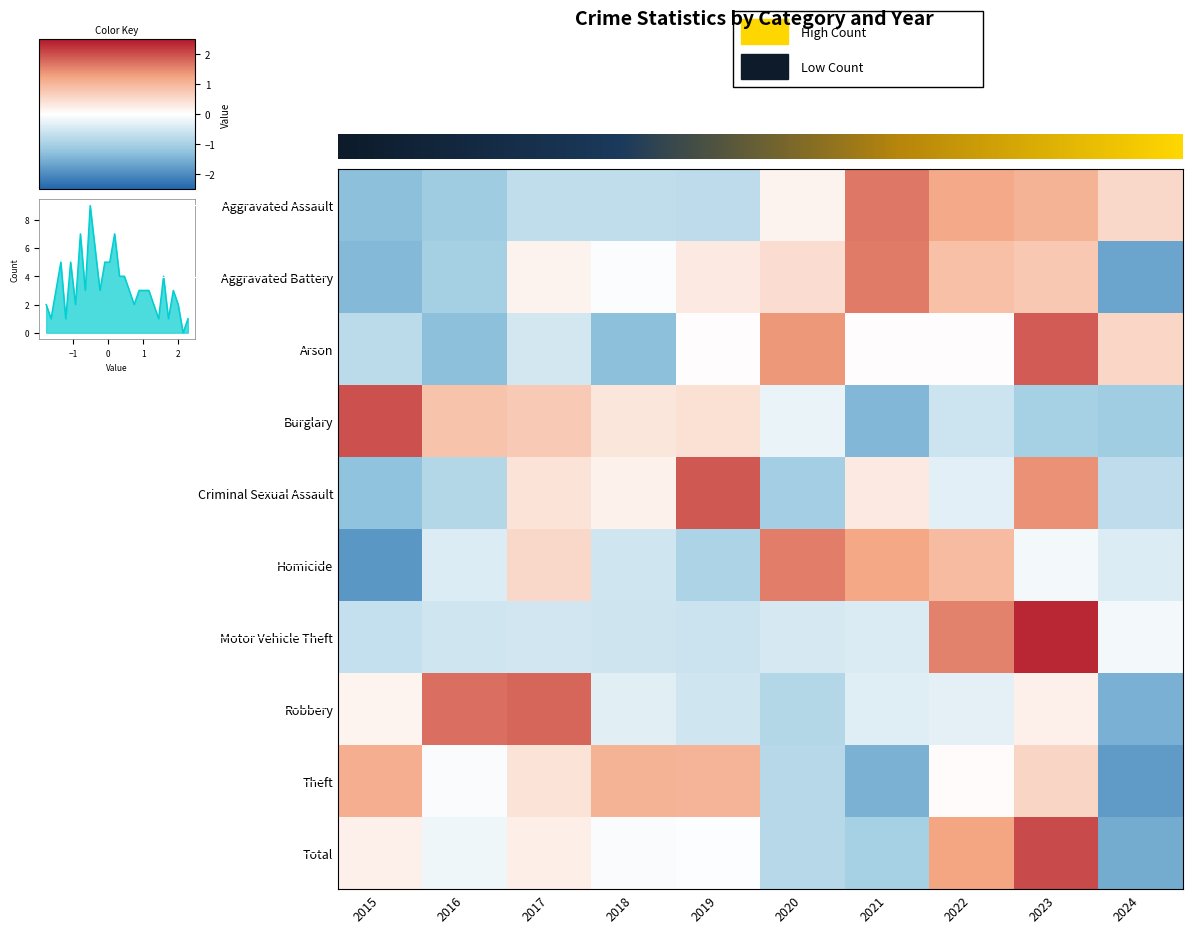

What is the maximum value shown in the chart?

2.4